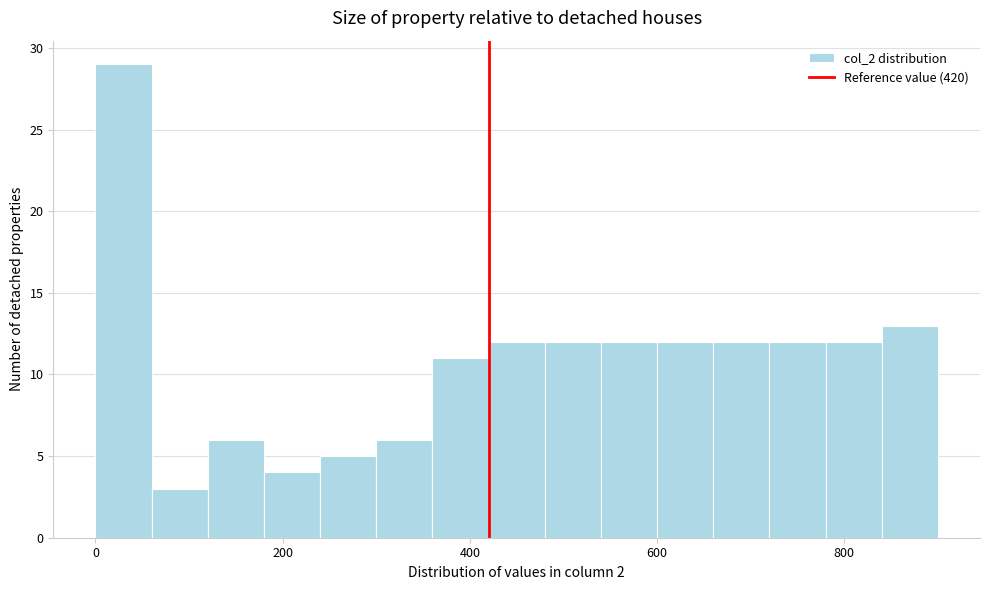

Around what value on the x-axis is the tallest bar? Give the approximate position of its centre, as read against the axis.

40